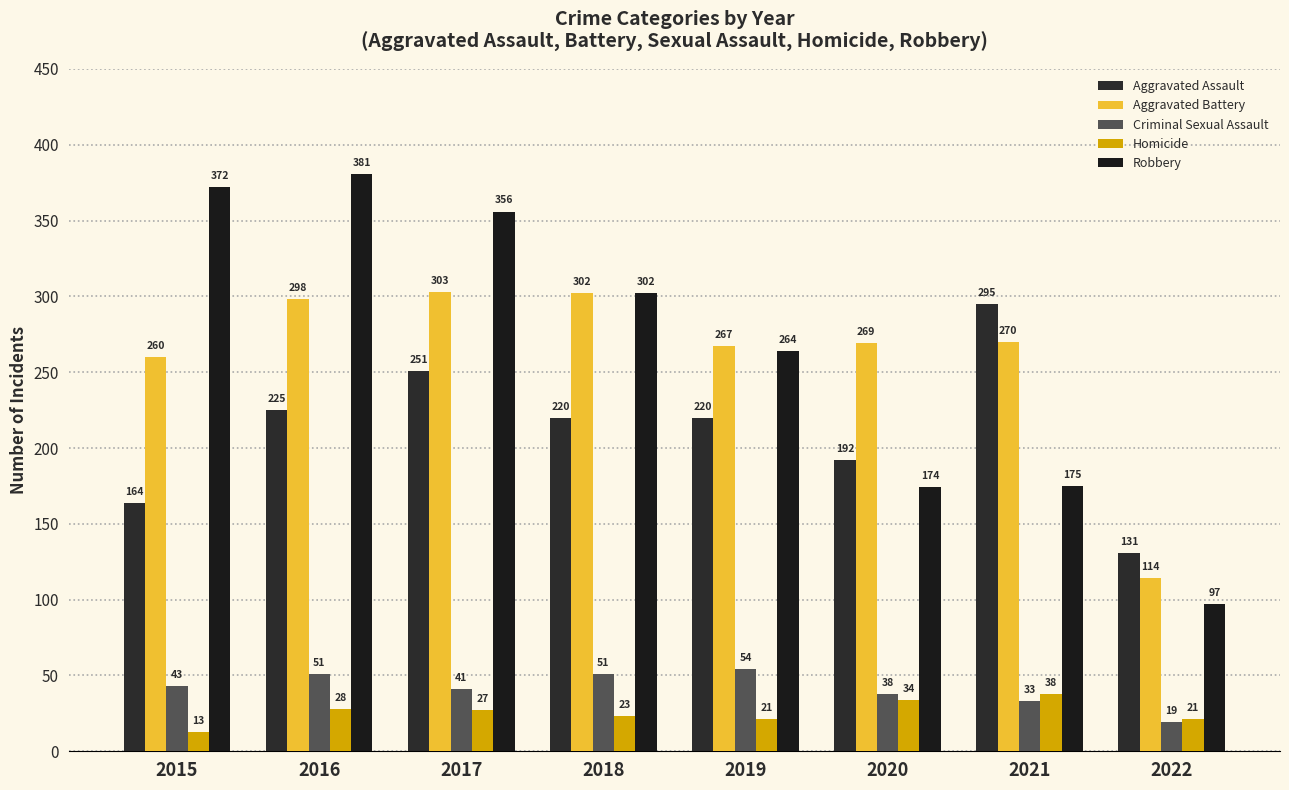

Which series has the largest total across all categories?

Robbery